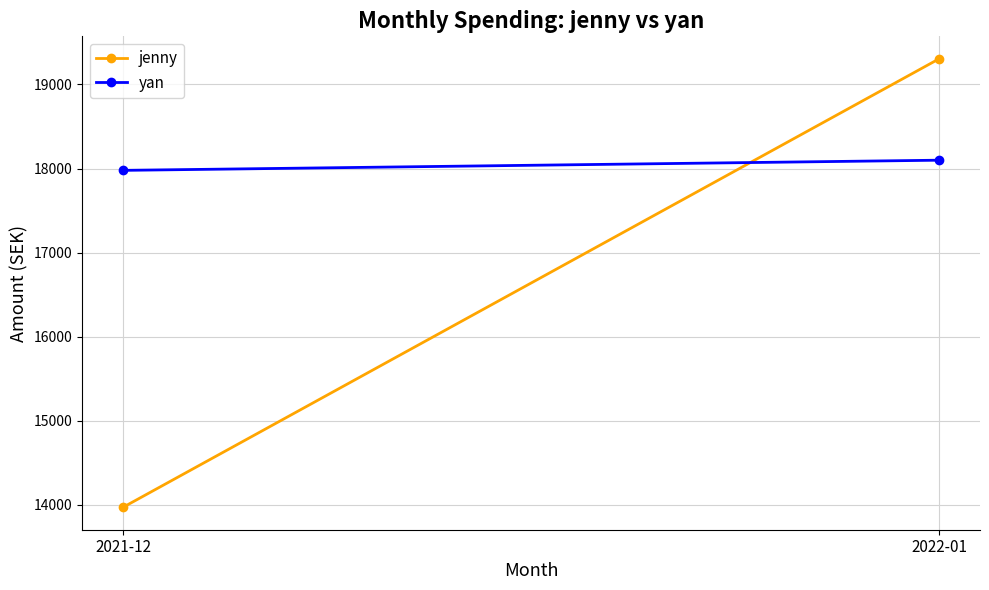

Reading left to right, transcribe all the data shown in this chart.

jenny: 2021-12=13972	2022-01=19305
yan: 2021-12=17978	2022-01=18099